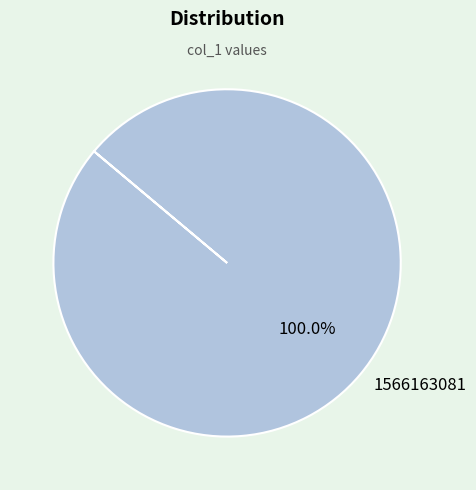

To the nearest percent, what portion does 1566163081 represent?

100%